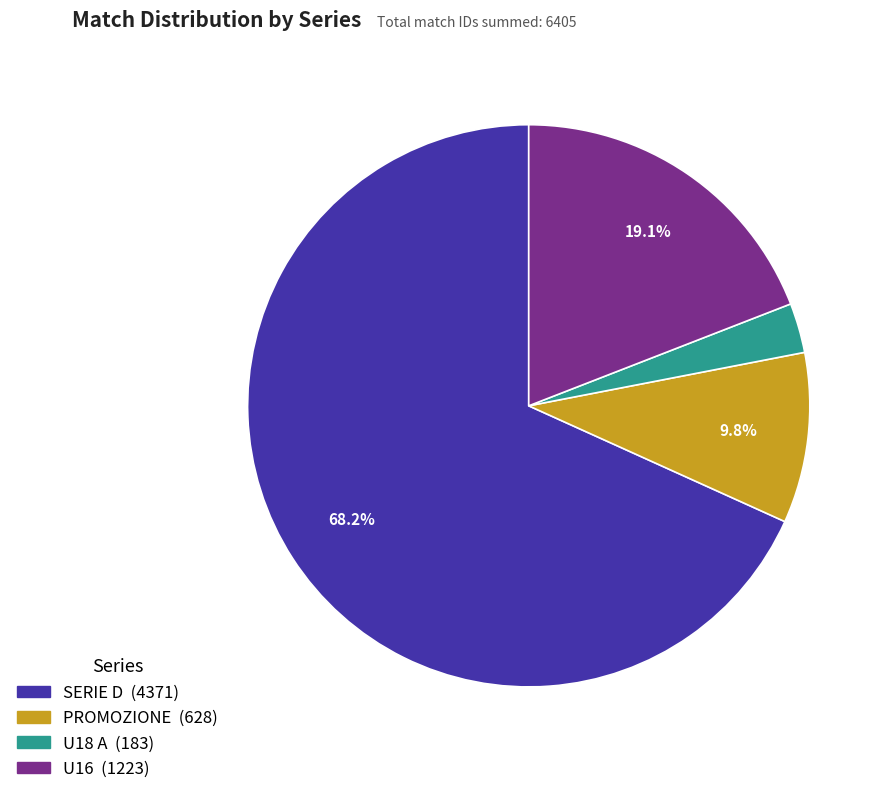

Does any single category account for the majority?

Yes